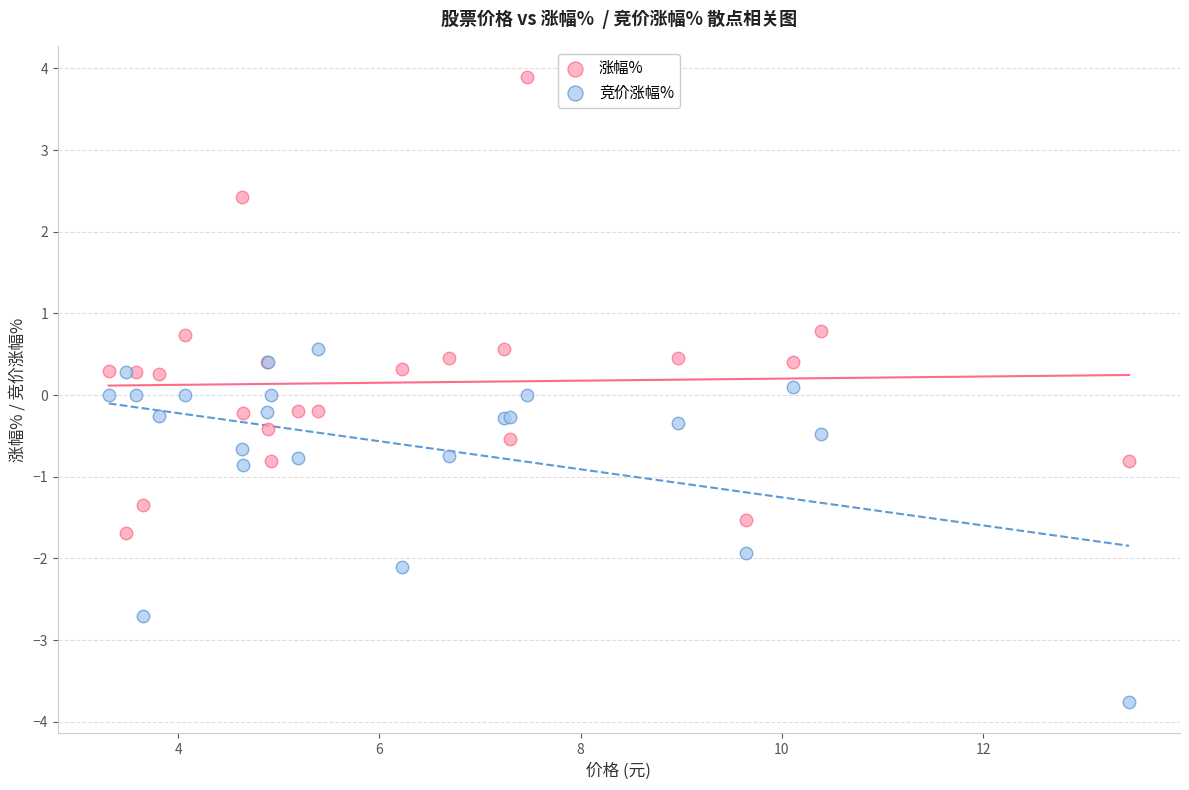

Which series contains the lowest Y value?

竞价涨幅%